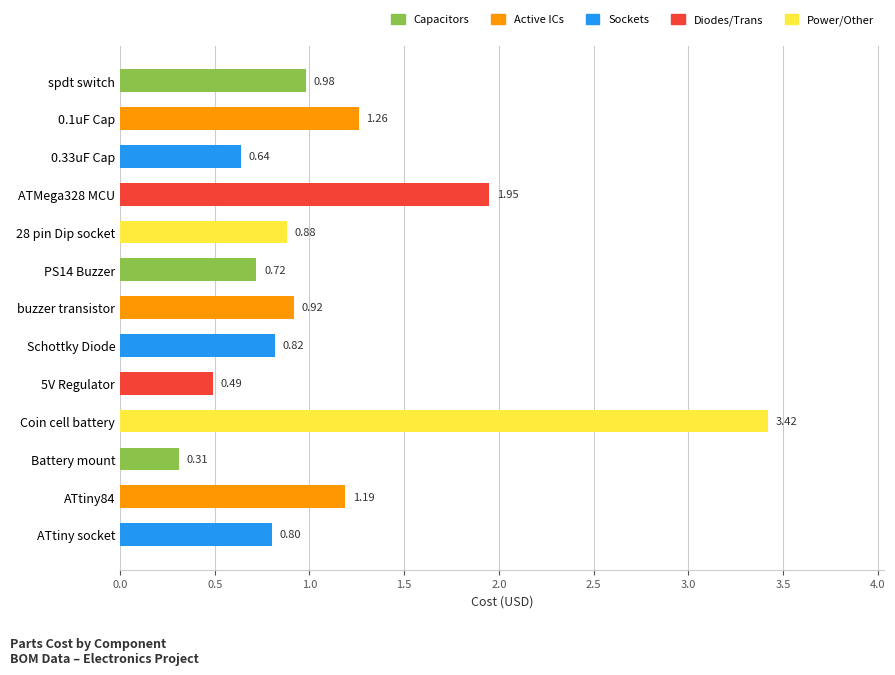

Rank the categories by value from highest to lowest.

Coin cell battery, ATMega328 MCU, 0.1uF Cap, ATtiny84, spdt switch, buzzer transistor, 28 pin Dip socket, Schottky Diode, ATtiny socket, PS14 Buzzer, 0.33uF Cap, 5V Regulator, Battery mount